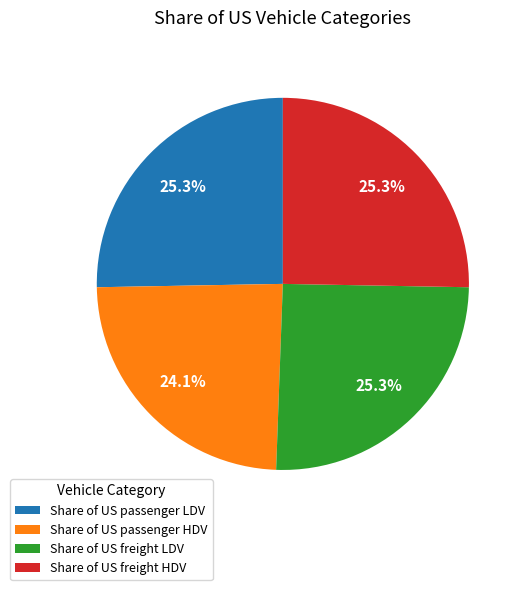

Which slice is the smallest?

Share of US passenger HDV